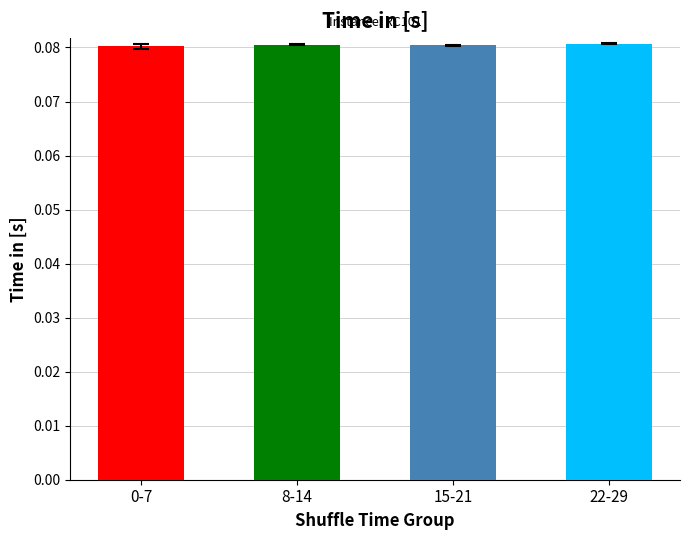

What is the sum of all values?

0.3